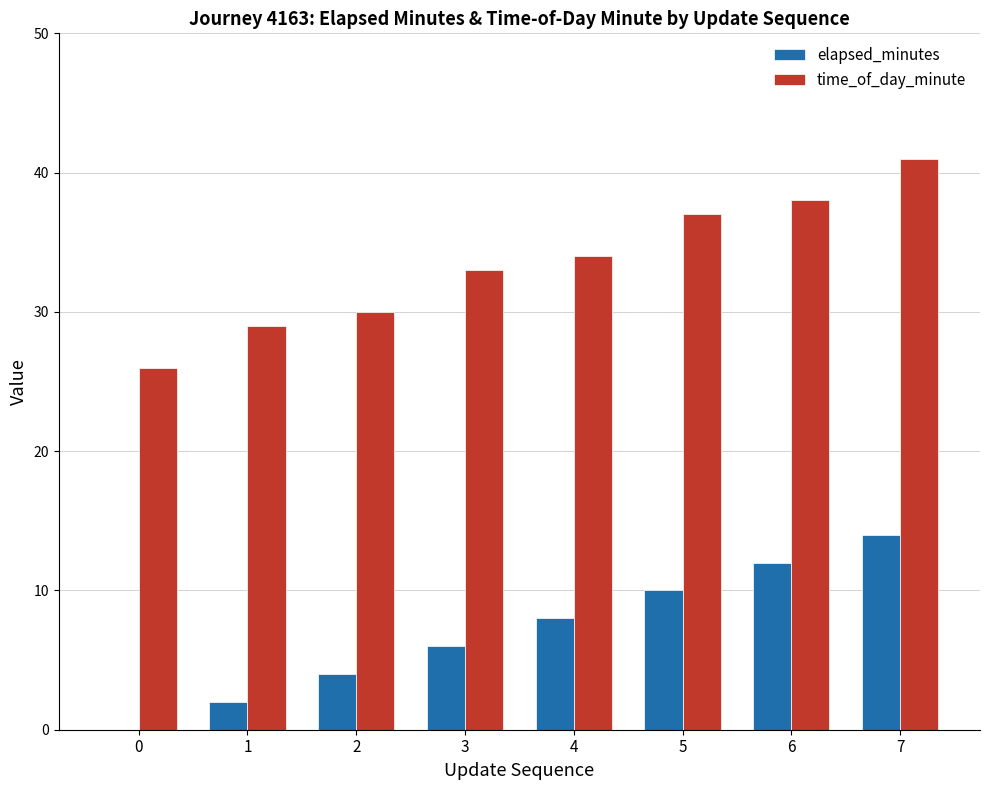

Reading left to right, list all the values displayed in this chart.

elapsed_minutes: 0=0	1=2	2=4	3=6	4=8	5=10	6=12	7=14
time_of_day_minute: 0=26	1=29	2=30	3=33	4=34	5=37	6=38	7=41